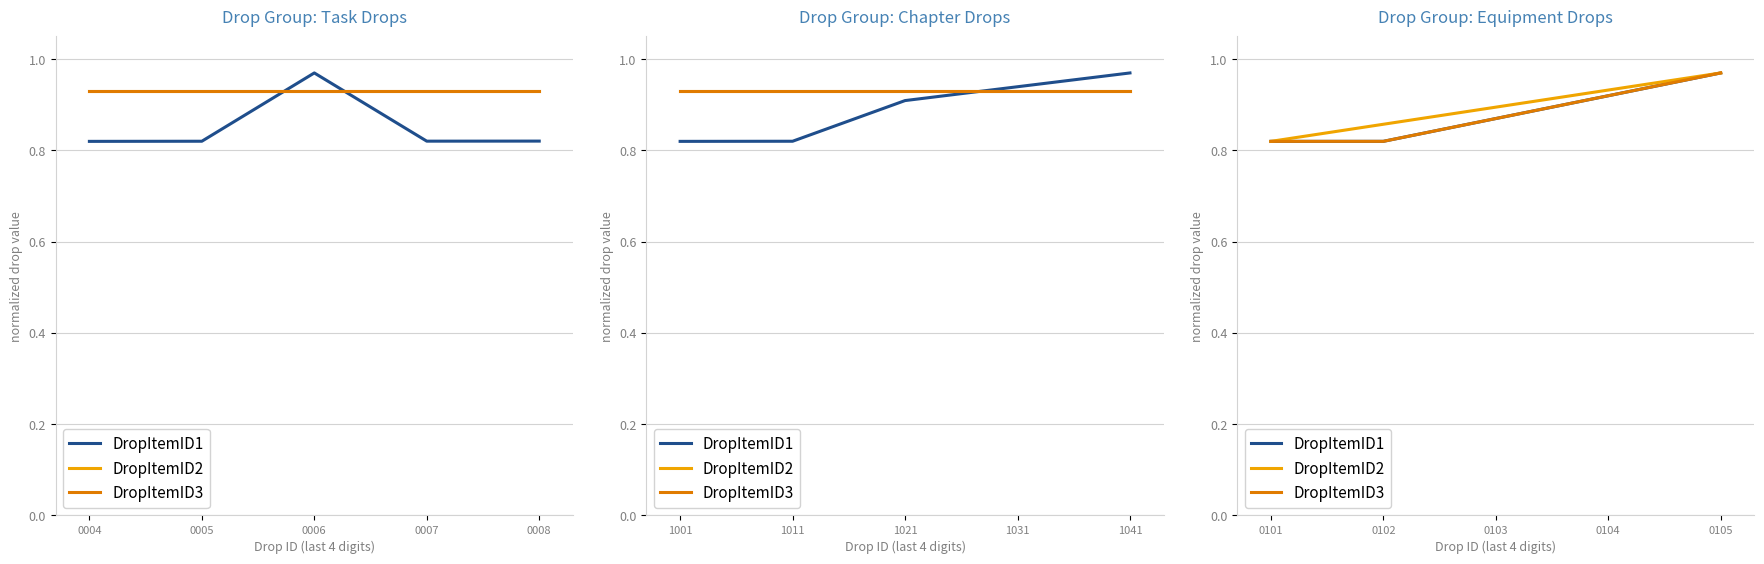

Which series has the largest range (max minus min)?

DropItemID1